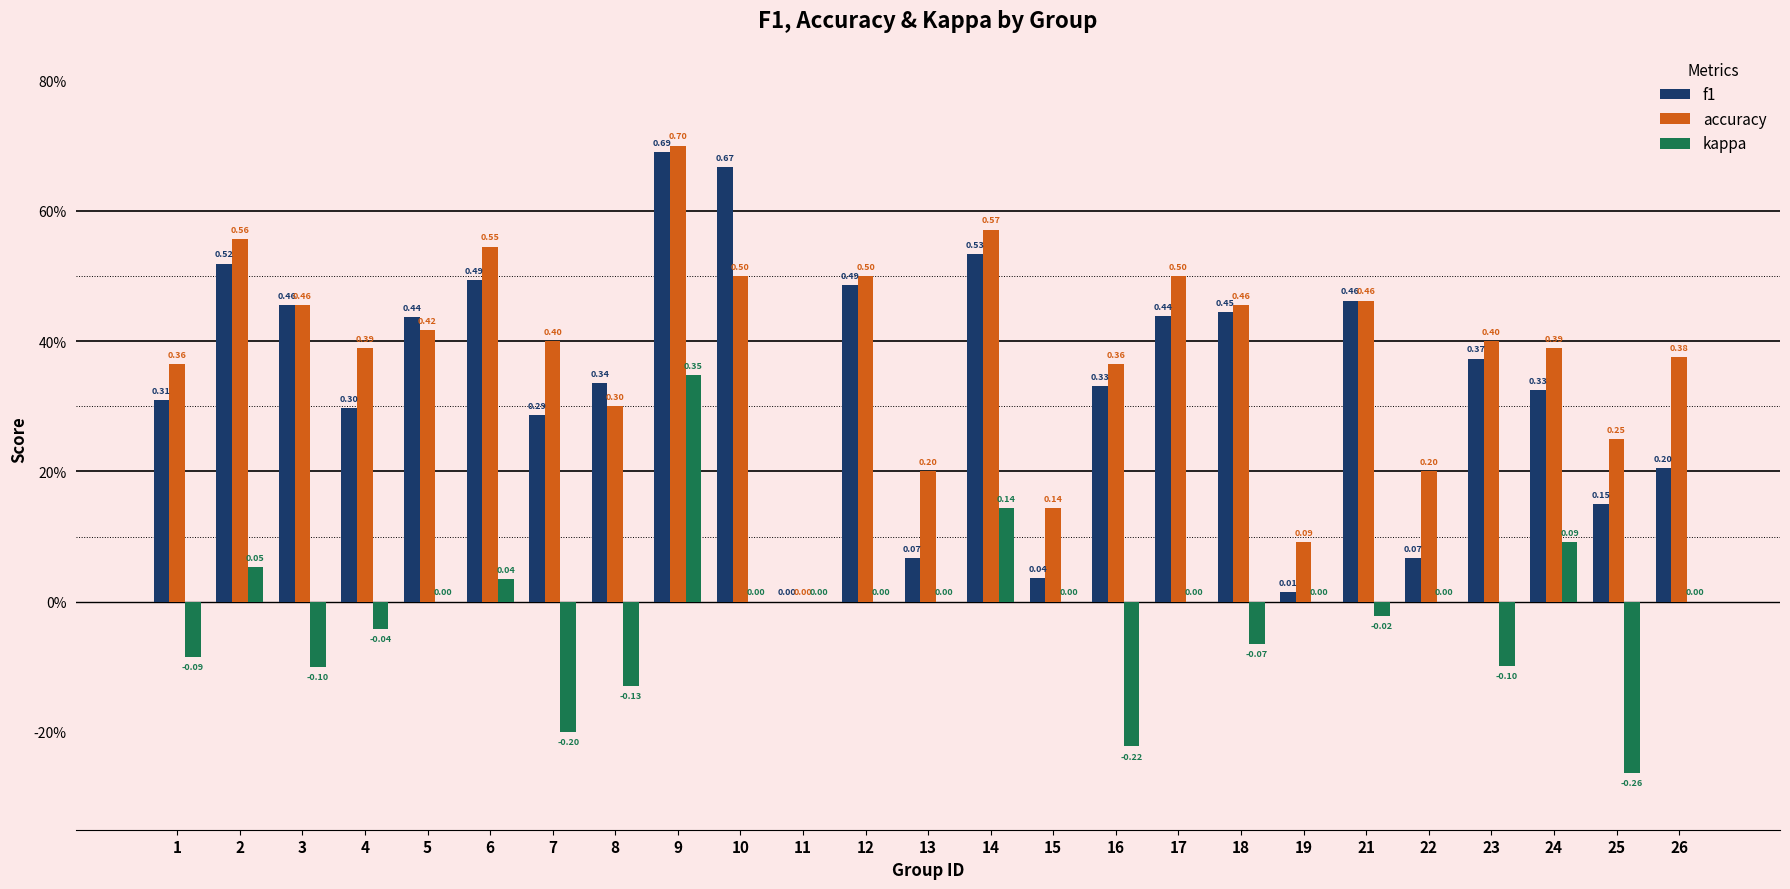

True or false: kappa has a value of -0.3 at 7.

False